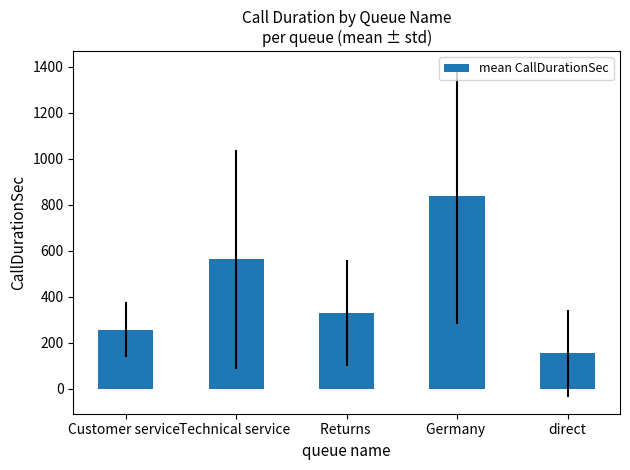

Approximately how many times larger is the value at direct compared to Customer service ?

0.6